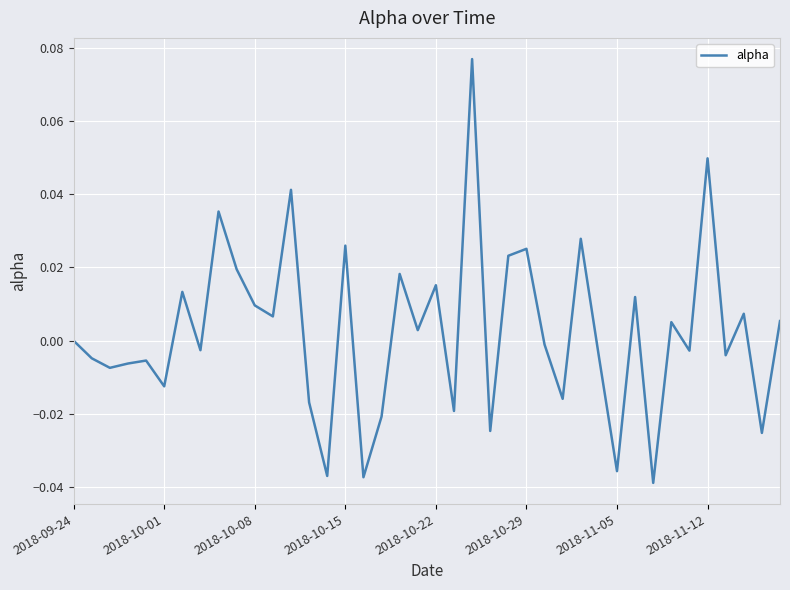

How many lines are shown in the chart?

1